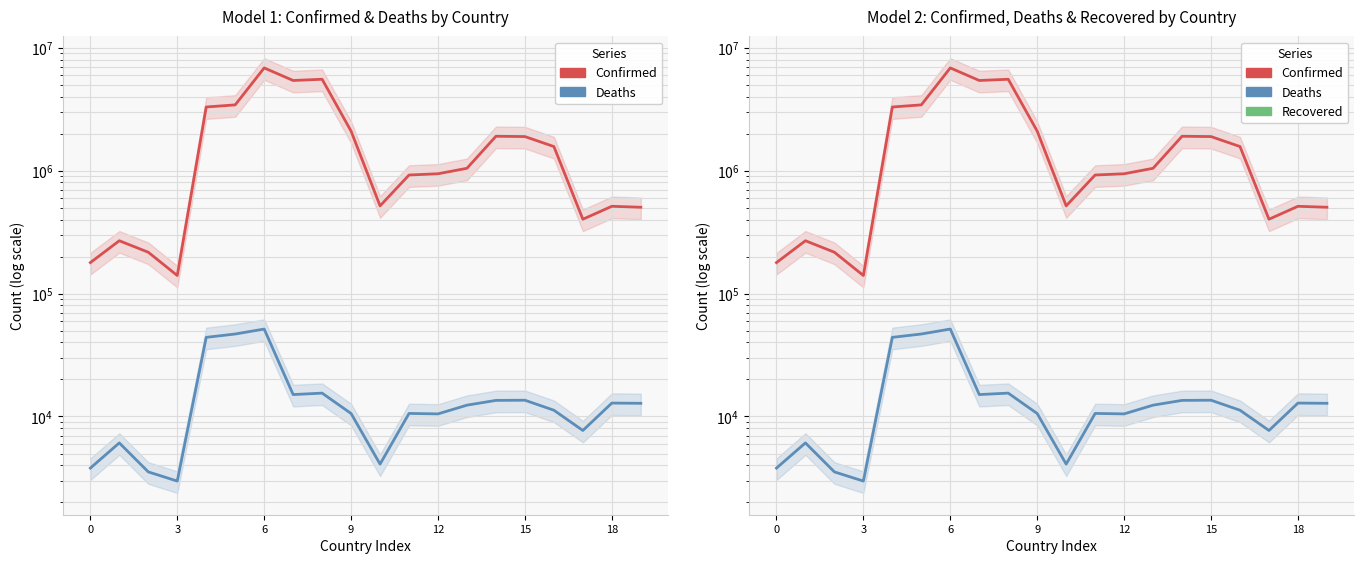

True or false: Deaths and Confirmed intersect in this chart.

False